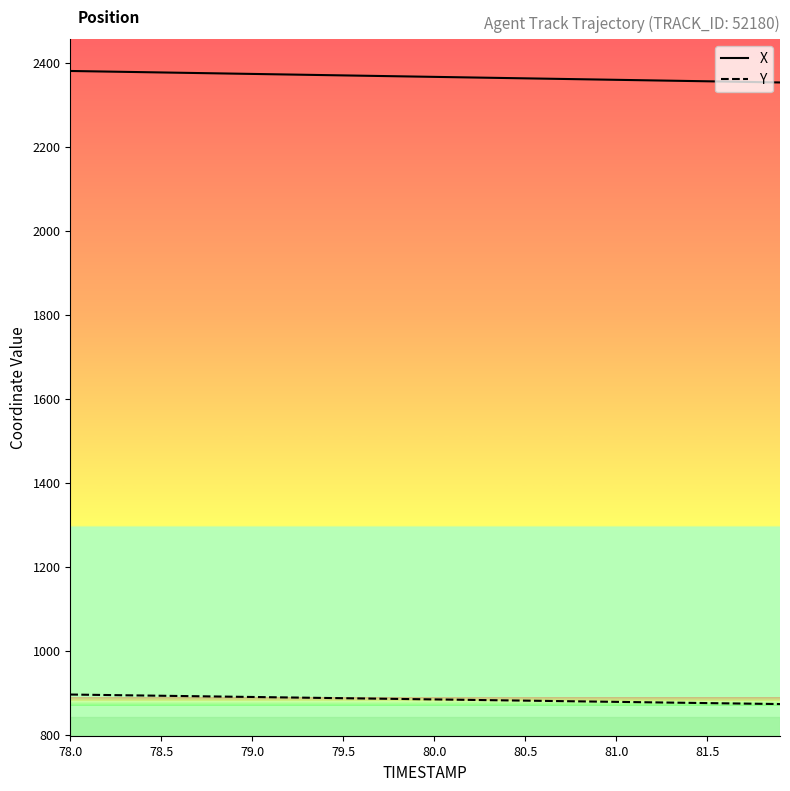

What is the minimum value for Y?

872.8